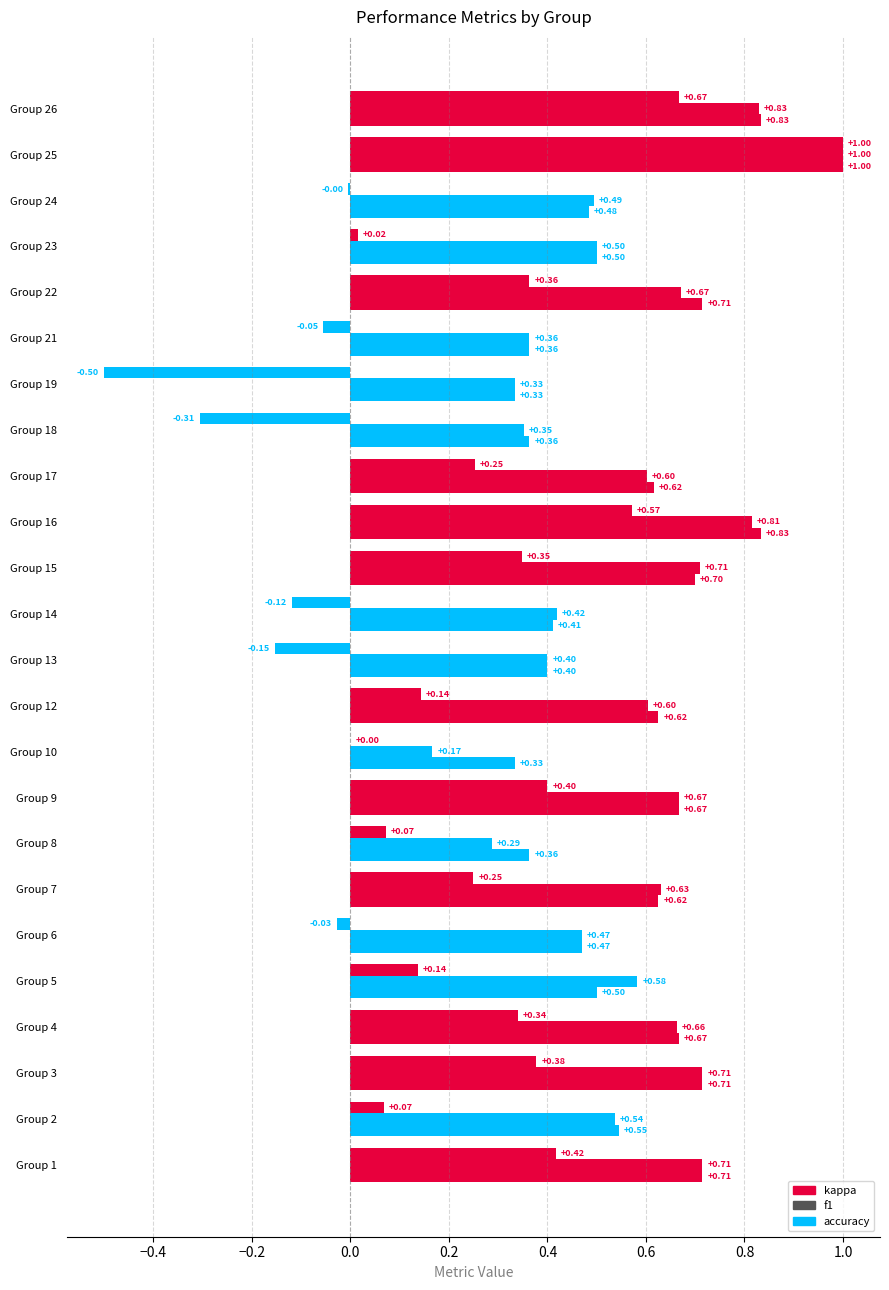

What are all the series names shown in the legend?

kappa, f1, accuracy